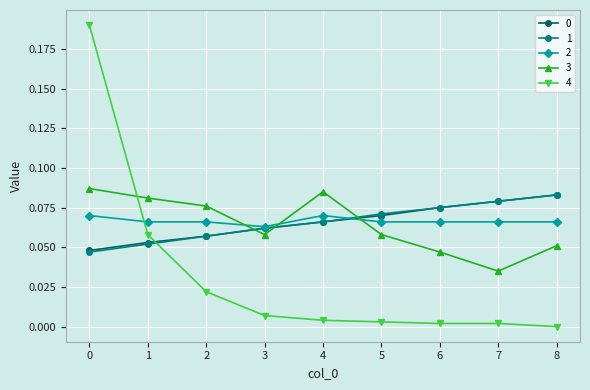

At which category does 3 reach its first local peak?

4